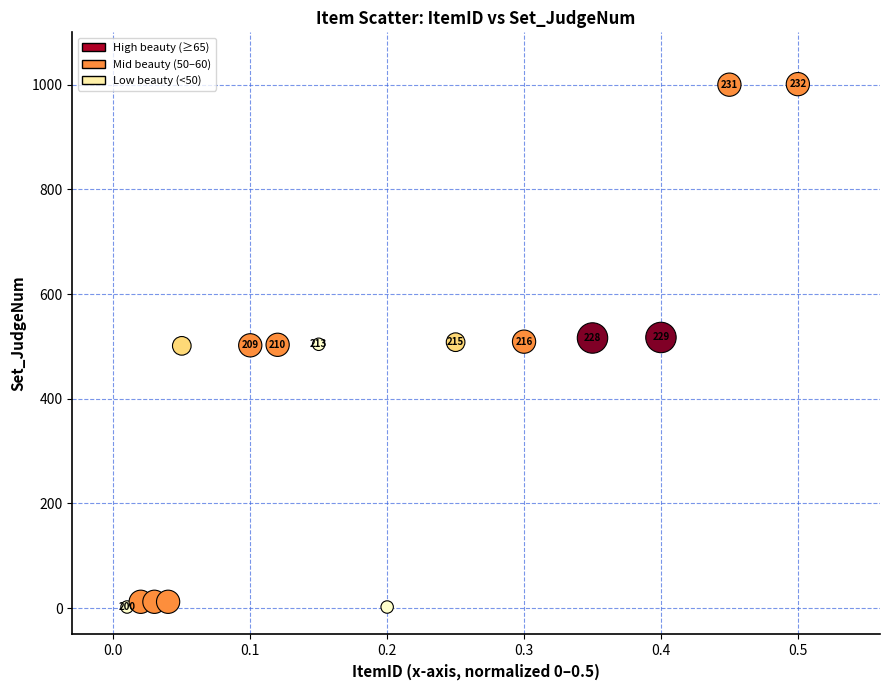

What Y value in the scatter plot is closest to 501?

501